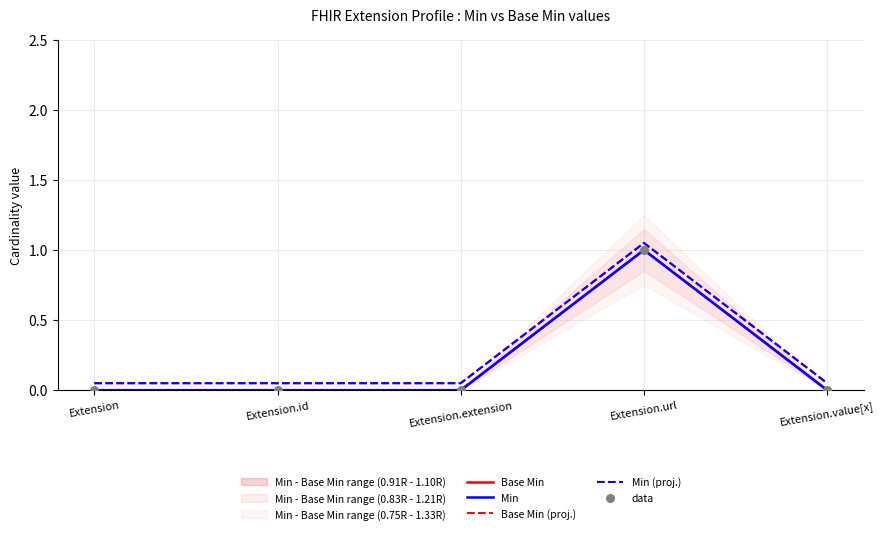

Which series contains the lowest Y value?

Base Min